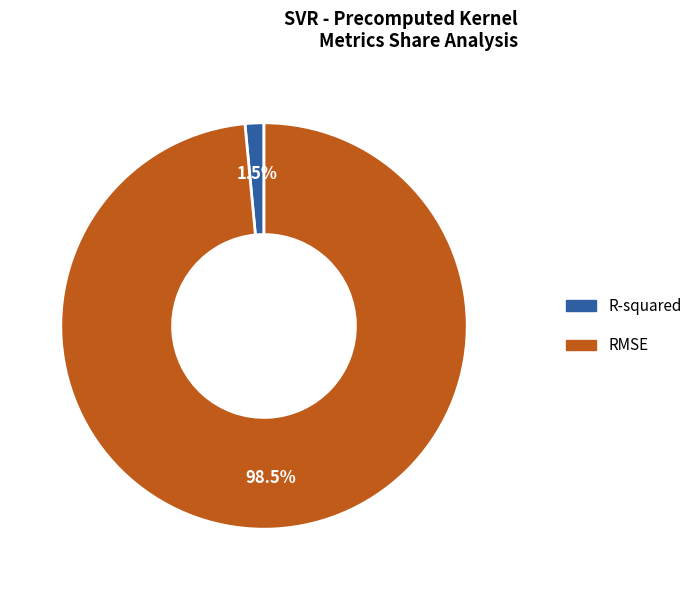

How many segments does this pie chart have?

2